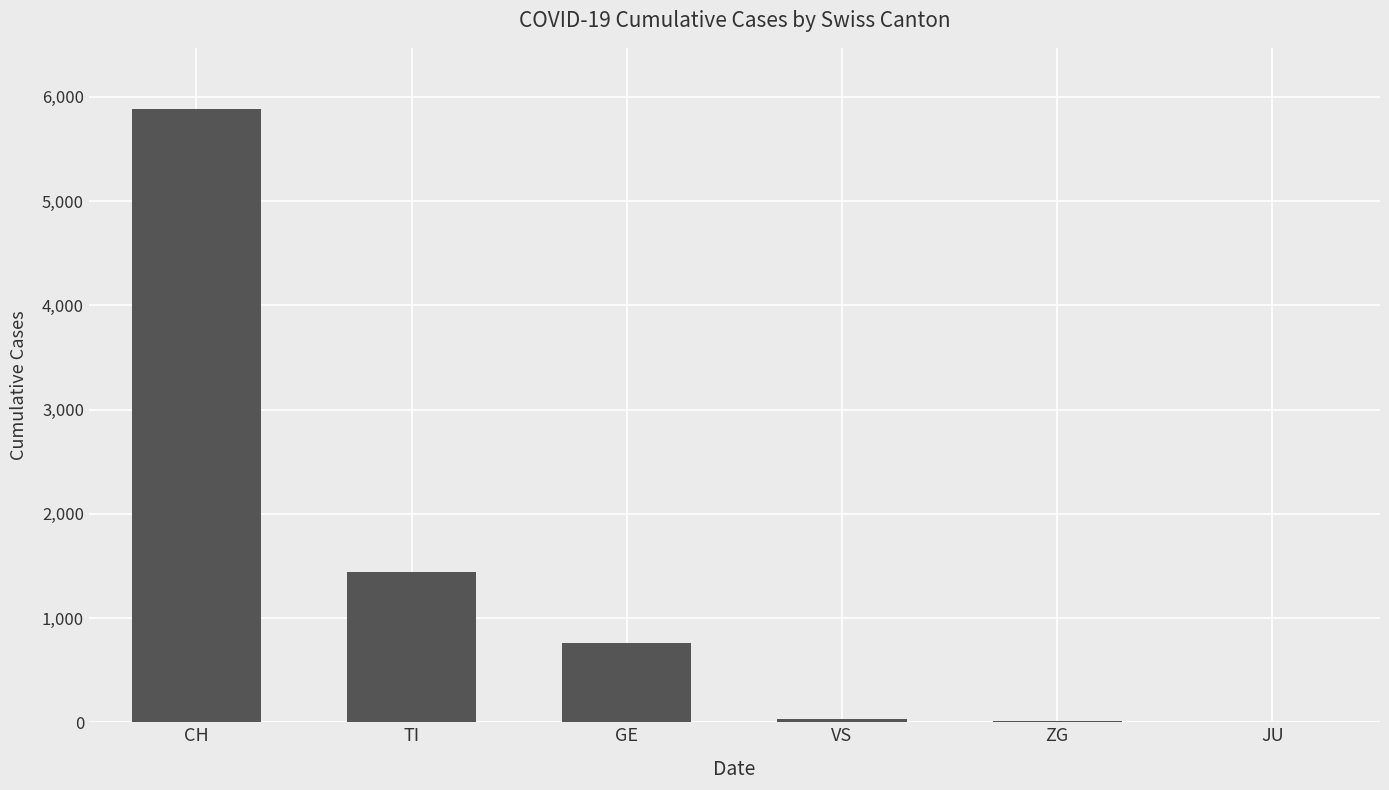

True or false: the data shows 0 at JU.

True